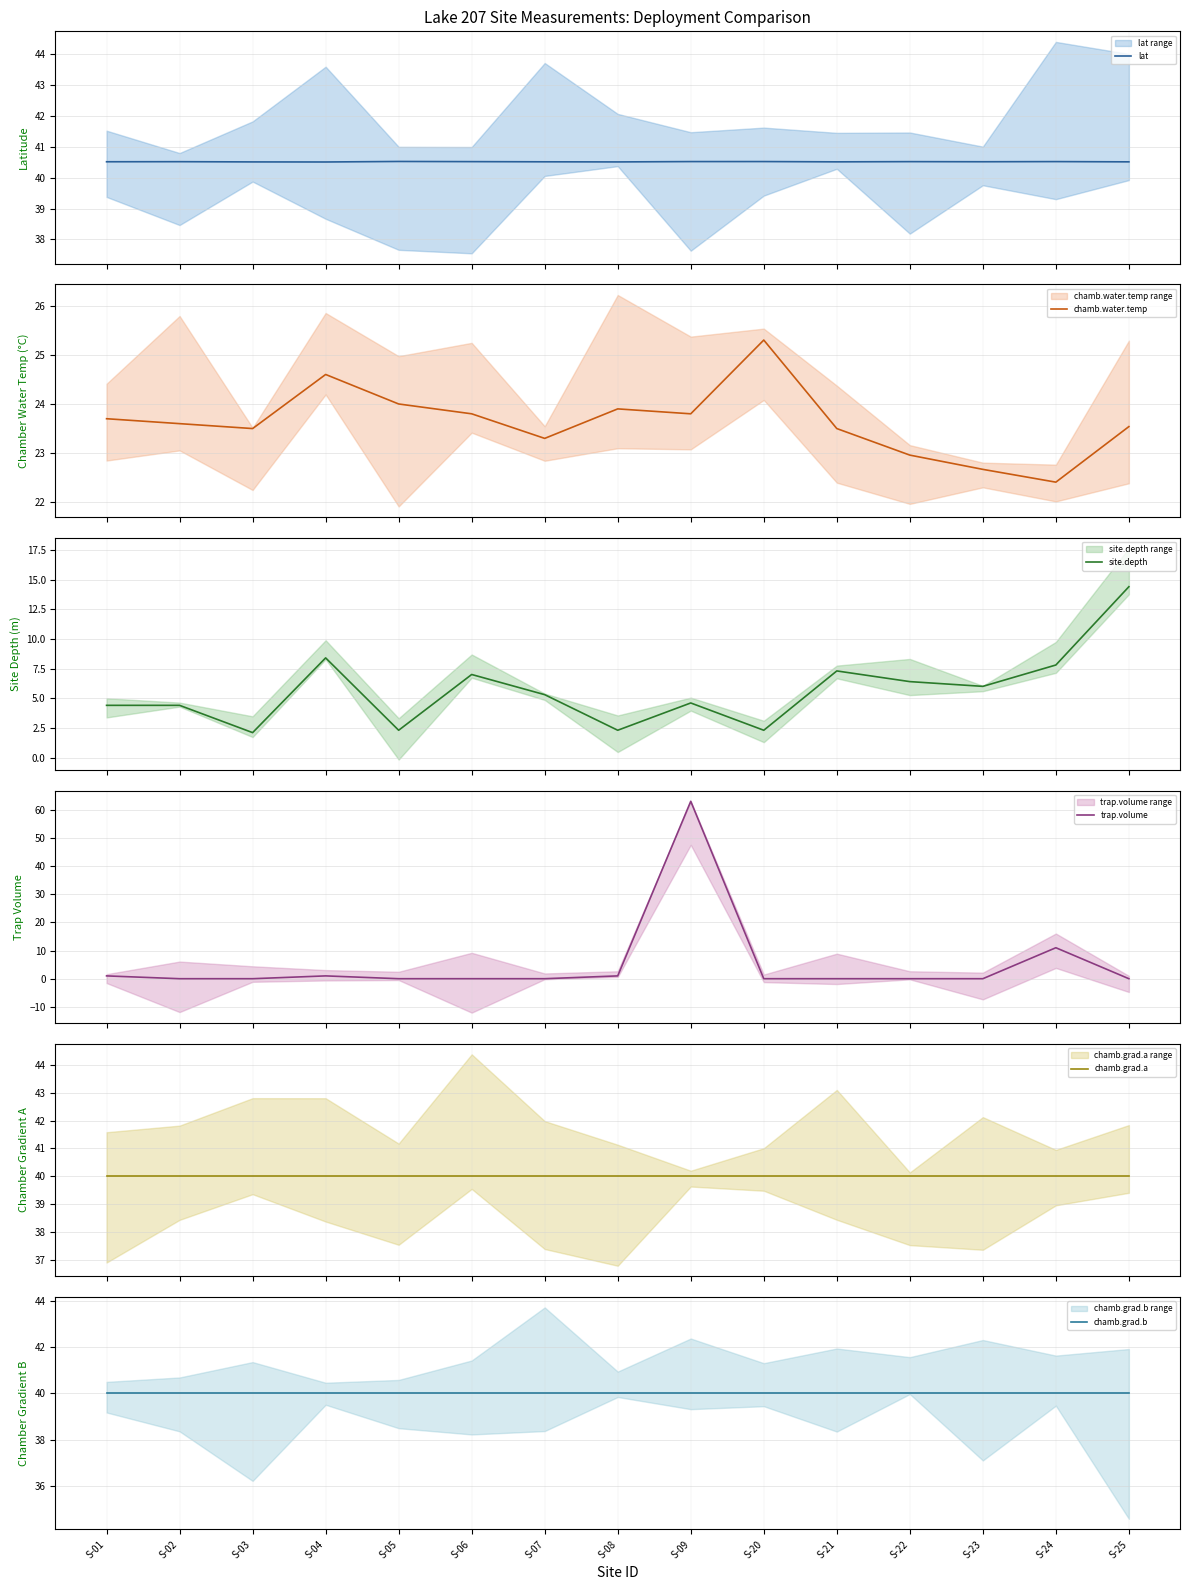

At which label is lat closest to 40?

S-04